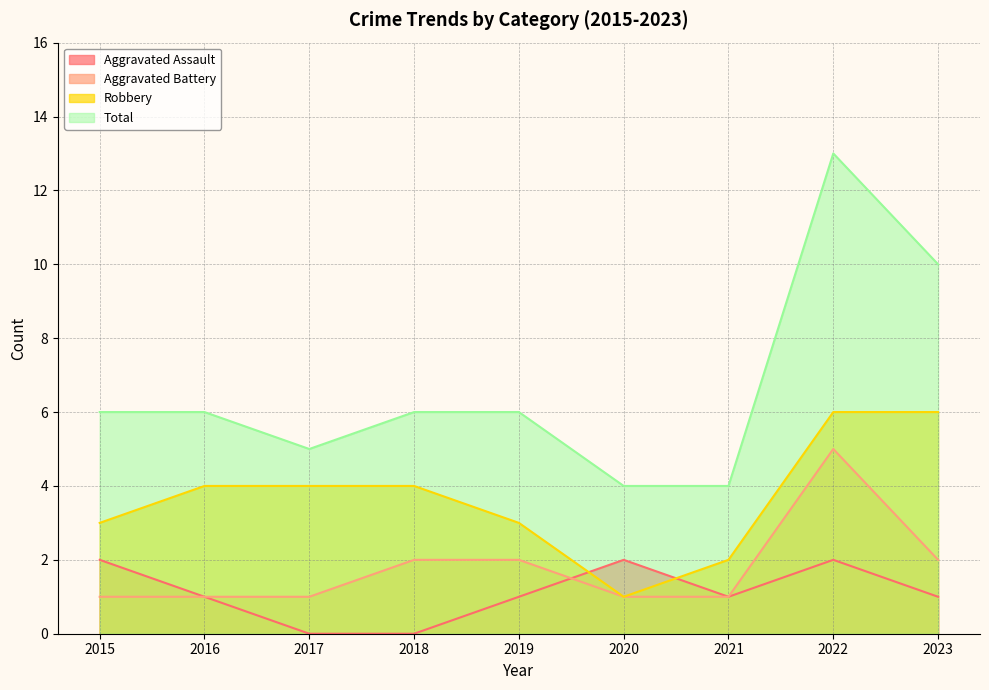

True or false: Robbery and Total intersect in this chart.

False